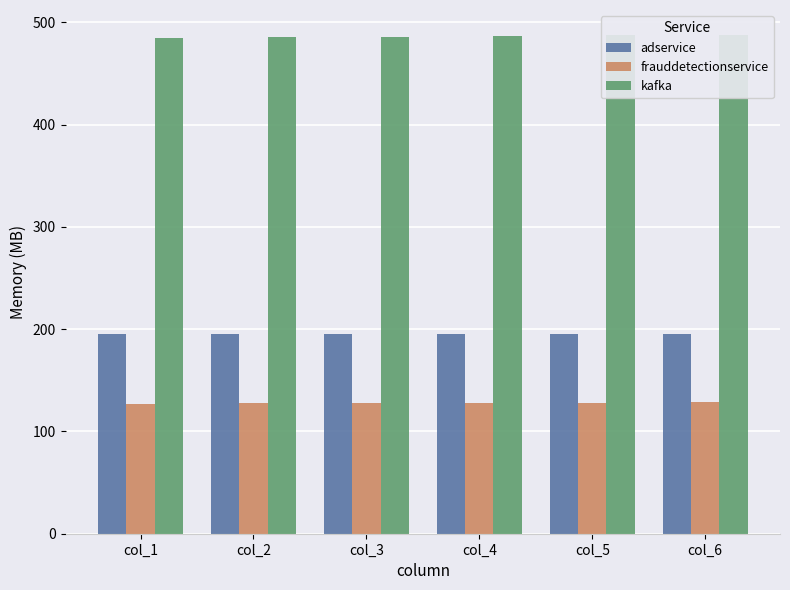

Which has a higher value, col_5 or col_2?

col_5